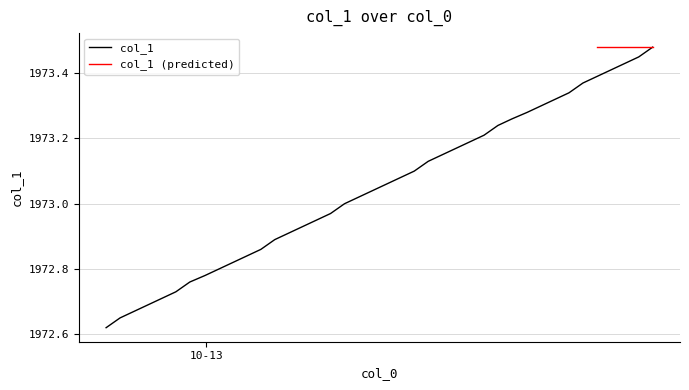

Does the chart have visible grid lines?

Yes